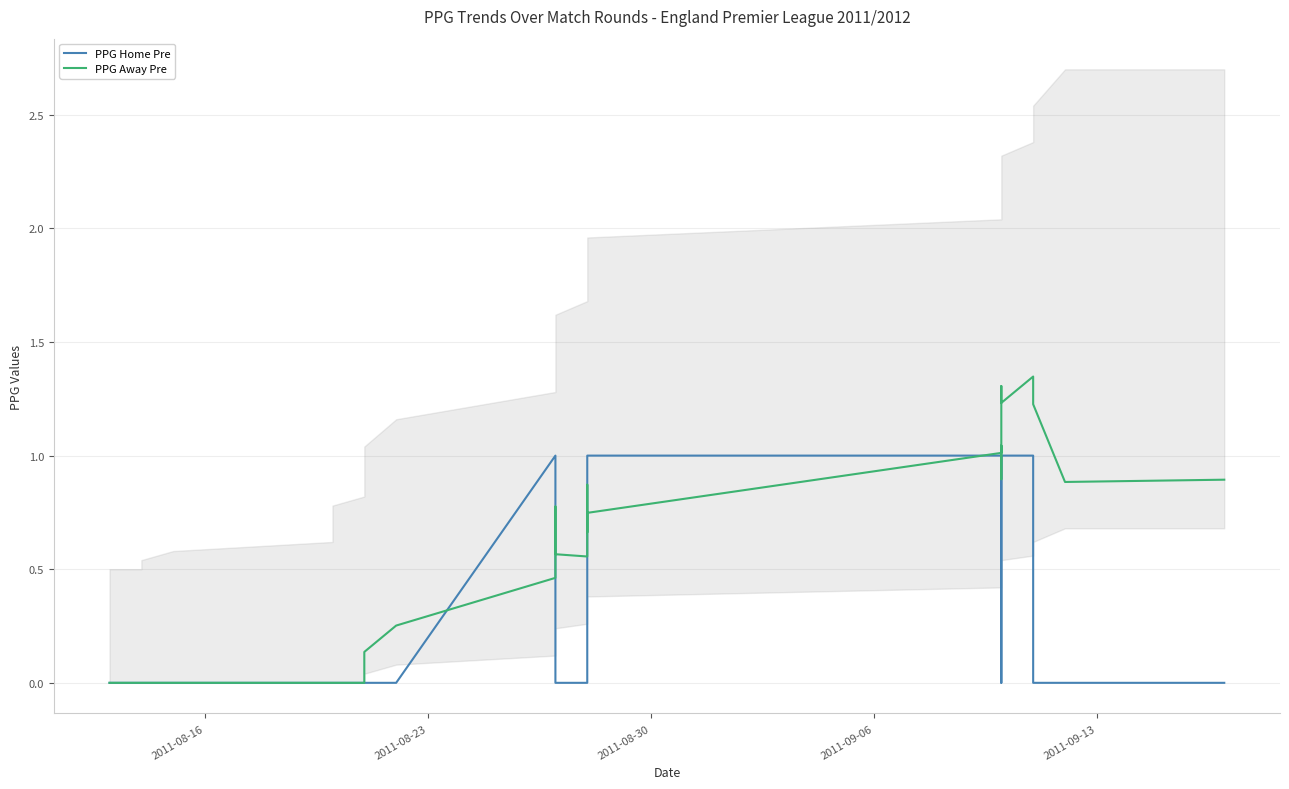

At how many categories does at least one series exceed 0?

23